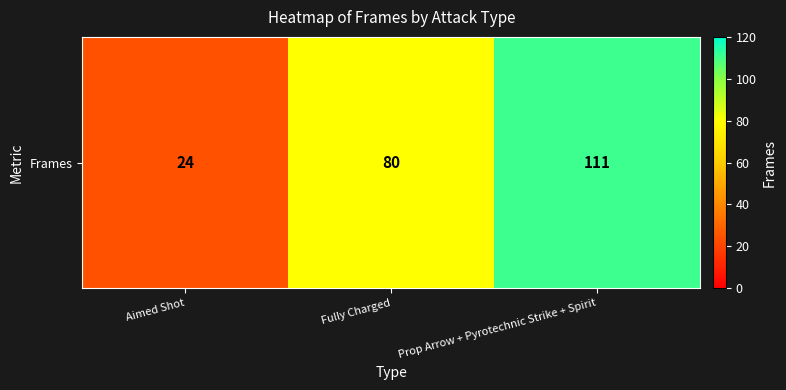

List the labels in order of value, smallest first.

Aimed Shot, Fully Charged, Prop Arrow + Pyrotechnic Strike + Spirit